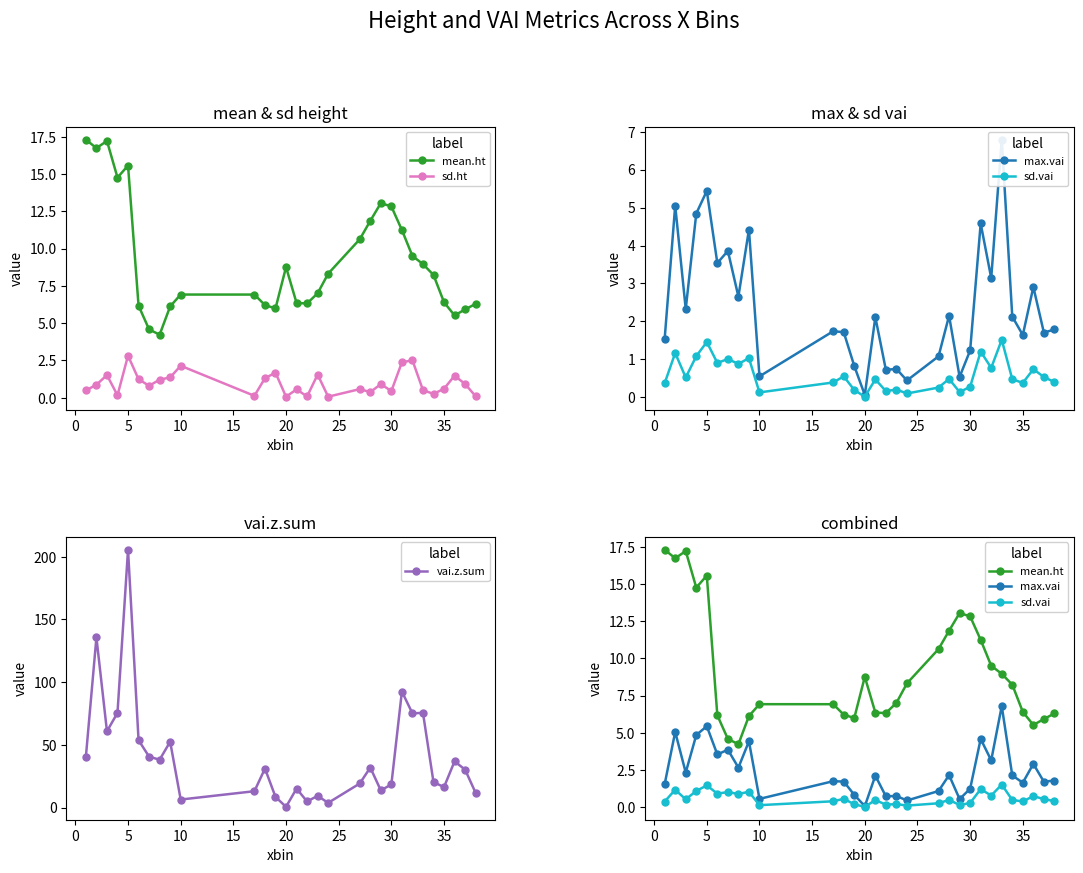

What is the difference between the maximum and second lowest values in the sd.ht series?

2.8